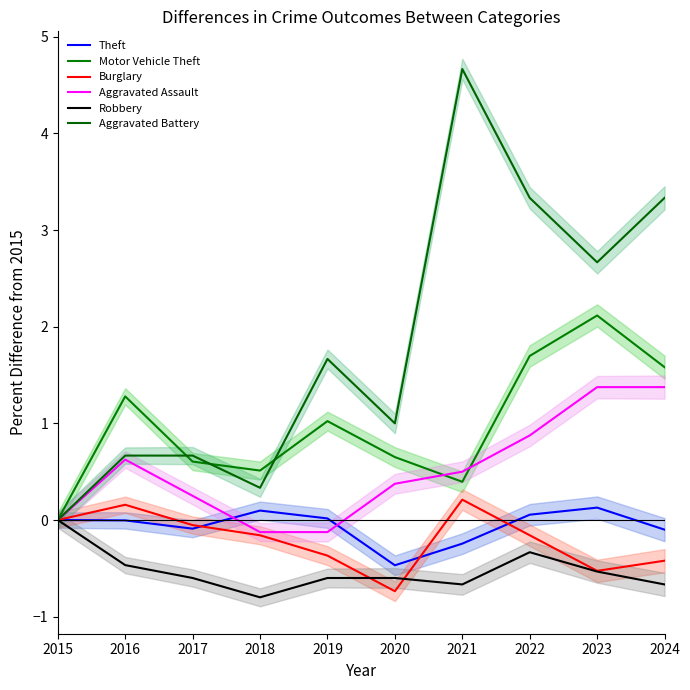

Which series has the largest total across all categories?

Aggravated Battery